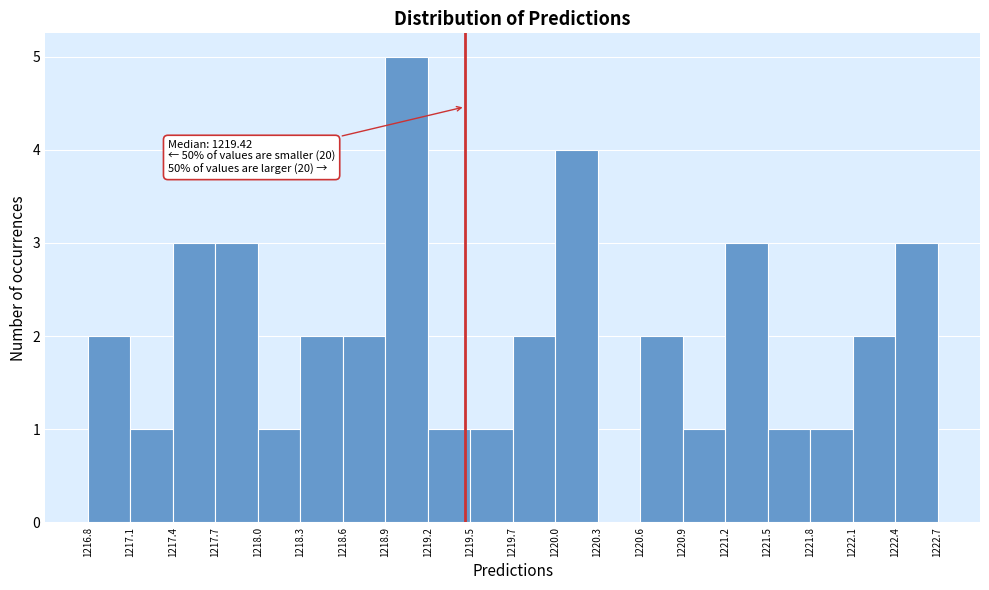

Over which range of the x-axis is the bar tallest?

1218.9 to 1219.2